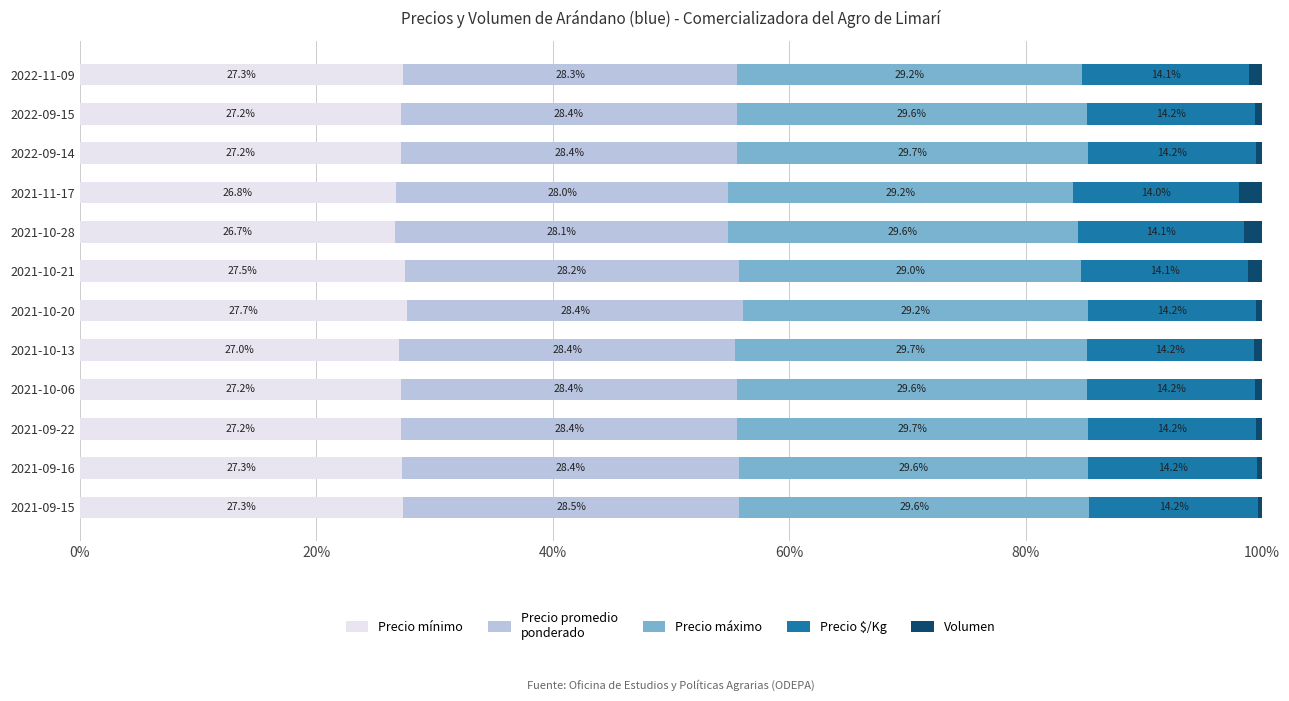

What is the total value across all series at 2021-10-20?

100.0